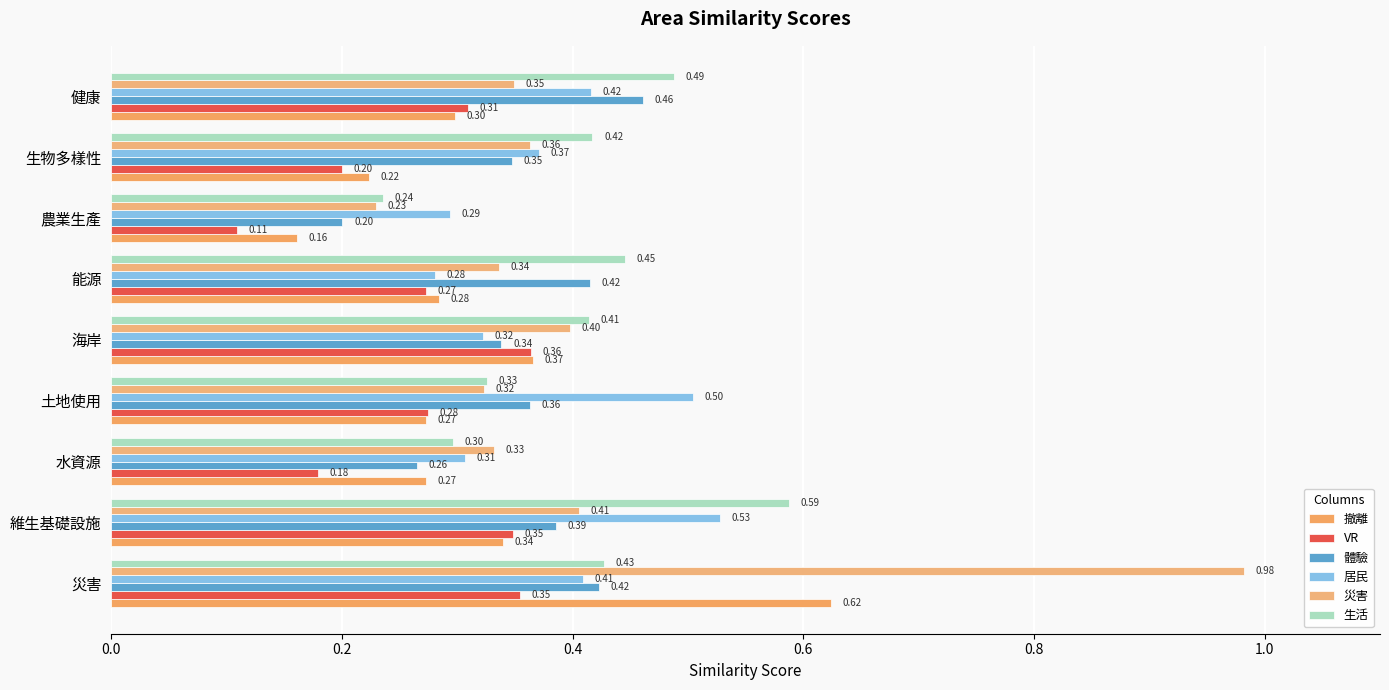

How many distinct data groups are displayed?

6